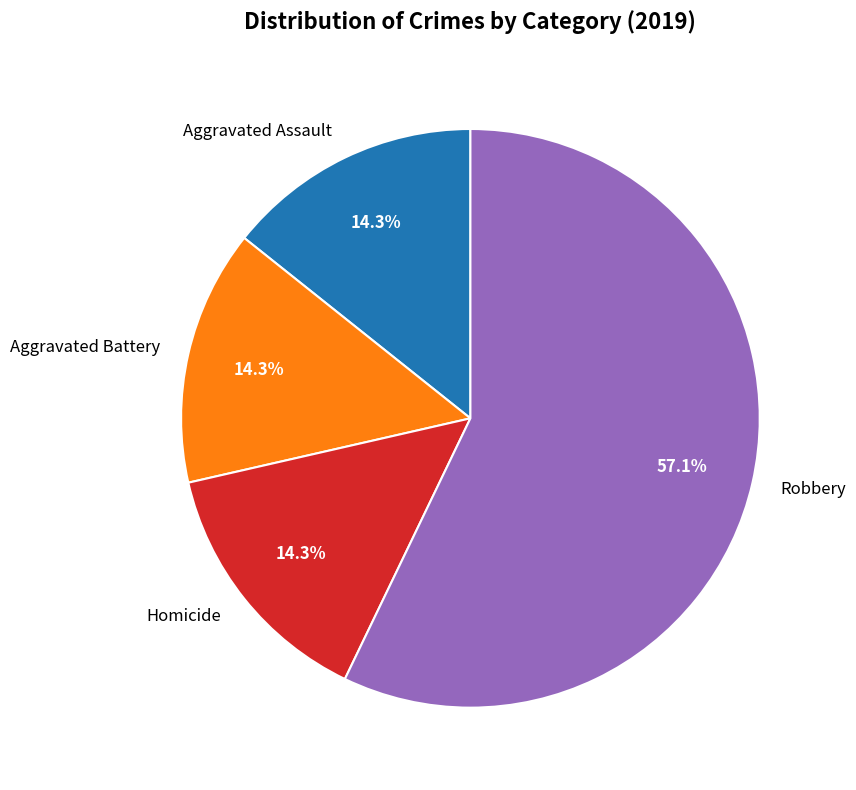

True or false: Robbery accounts for 57% of the total.

True